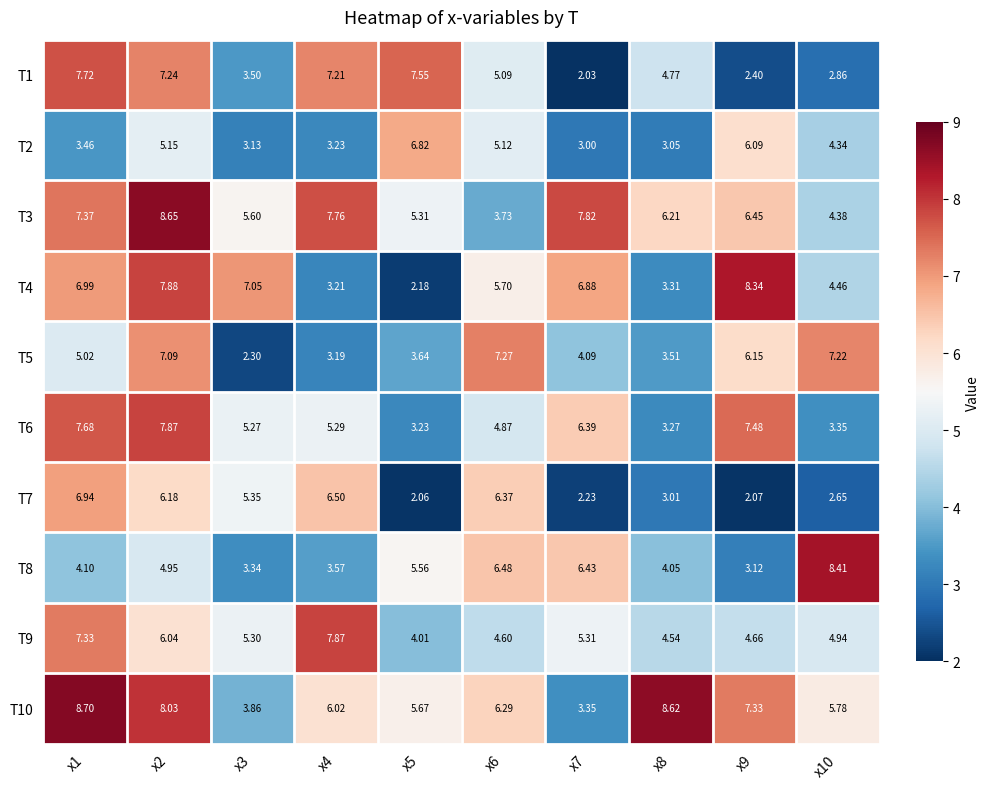

Is the value of T6 at x4 greater than the value of T5 at x5?

Yes